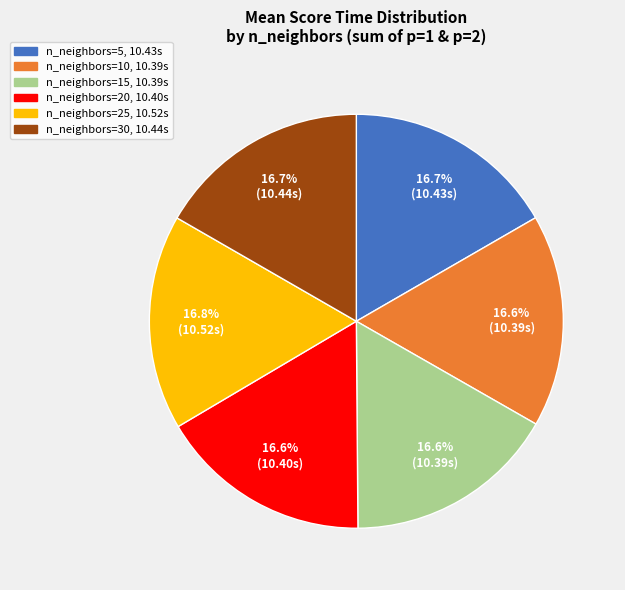

Is there any slice that represents more than half of the pie?

No